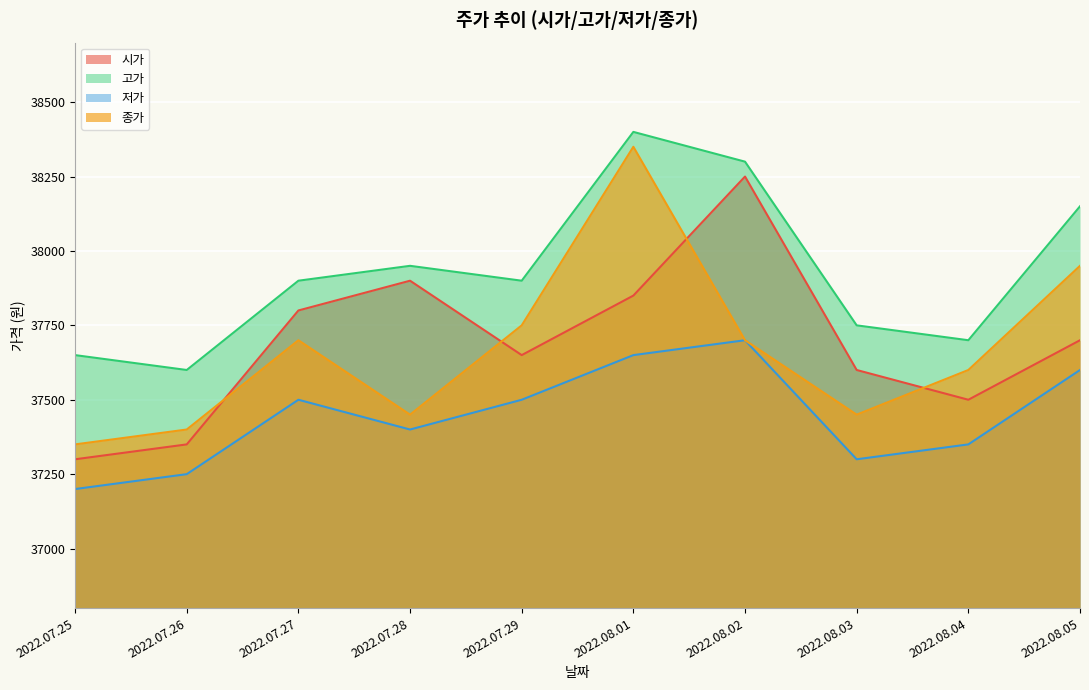

At 2022.08.05, list the series in order from largest to smallest.

고가, 종가, 시가, 저가